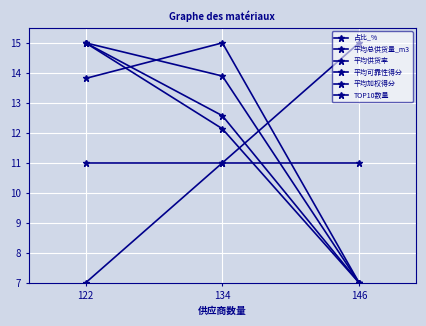

How many lines are shown in the chart?

6